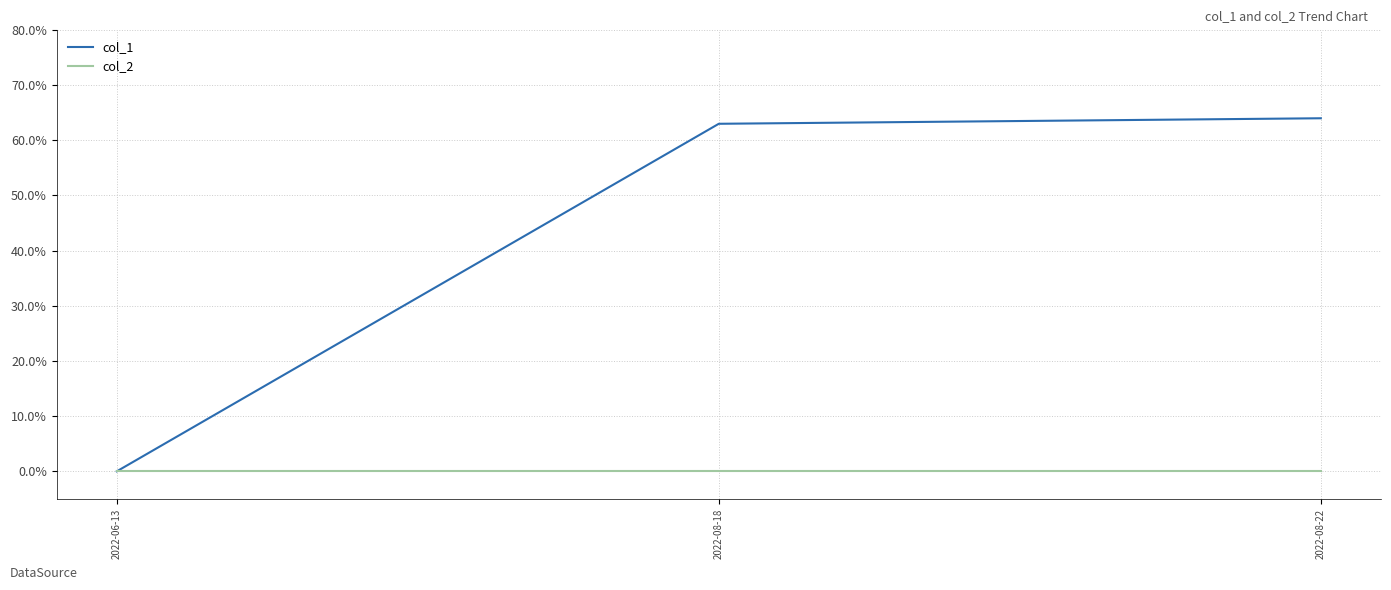

Is the value of col_1 at 2022-08-22 greater than the value of col_2 at 2022-08-18?

Yes